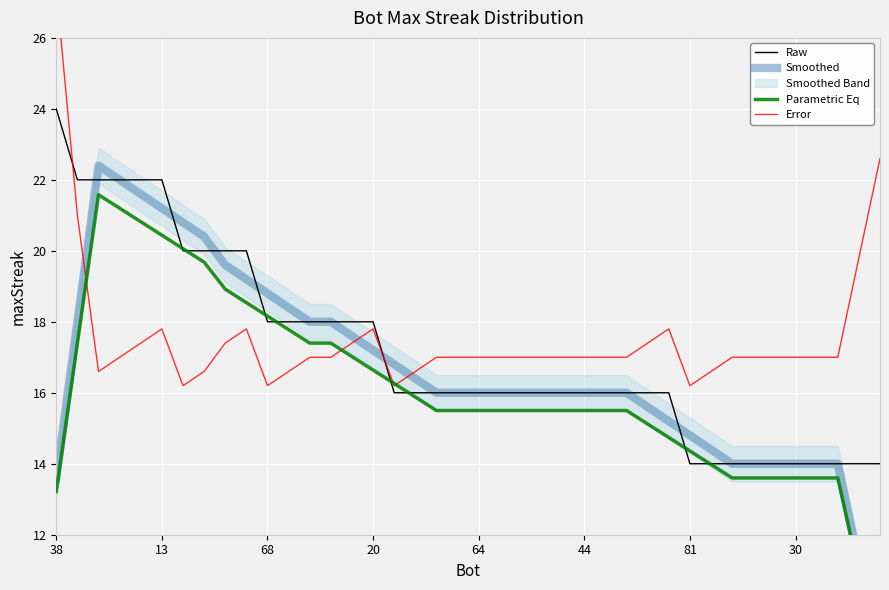

Read the Parametric Eq value at 38.

13.2